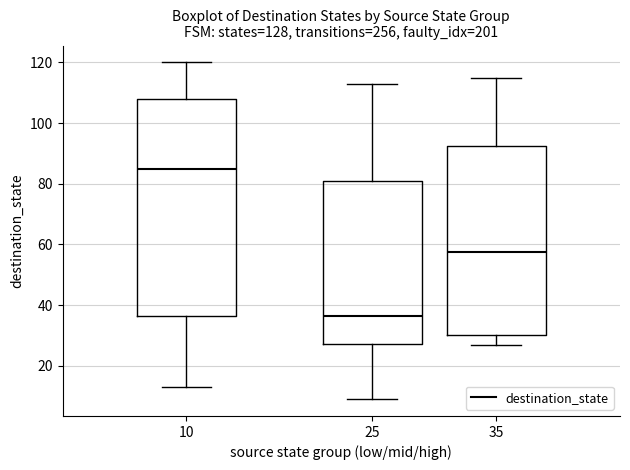

Reading left to right, transcribe this box plot: for each box, give where its median line is, the range the box spans, and where its two whiskers end, as read against the y-axis. The values are not printed on the chart, so give them approximately, as read against the axis.

10: median 86, box 36 to 108, whiskers 14 to 120
25: median 36, box 28 to 82, whiskers 10 to 114
35: median 58, box 30 to 92, whiskers 28 to 116